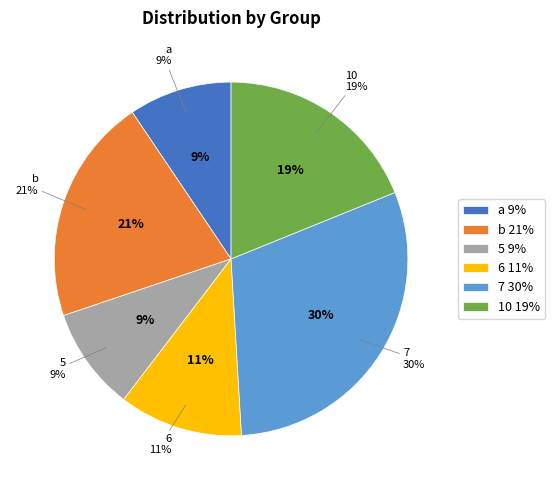

Does 6 represent more than half of the total?

No